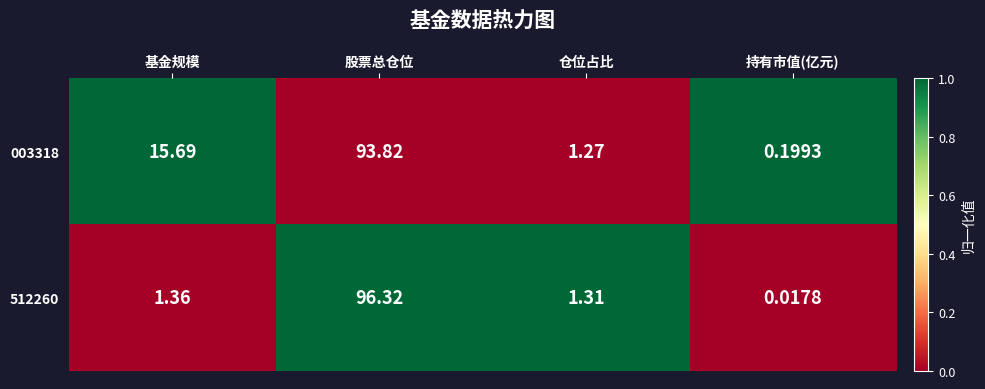

What is the total value across all series at 股票总仓位?

190.1